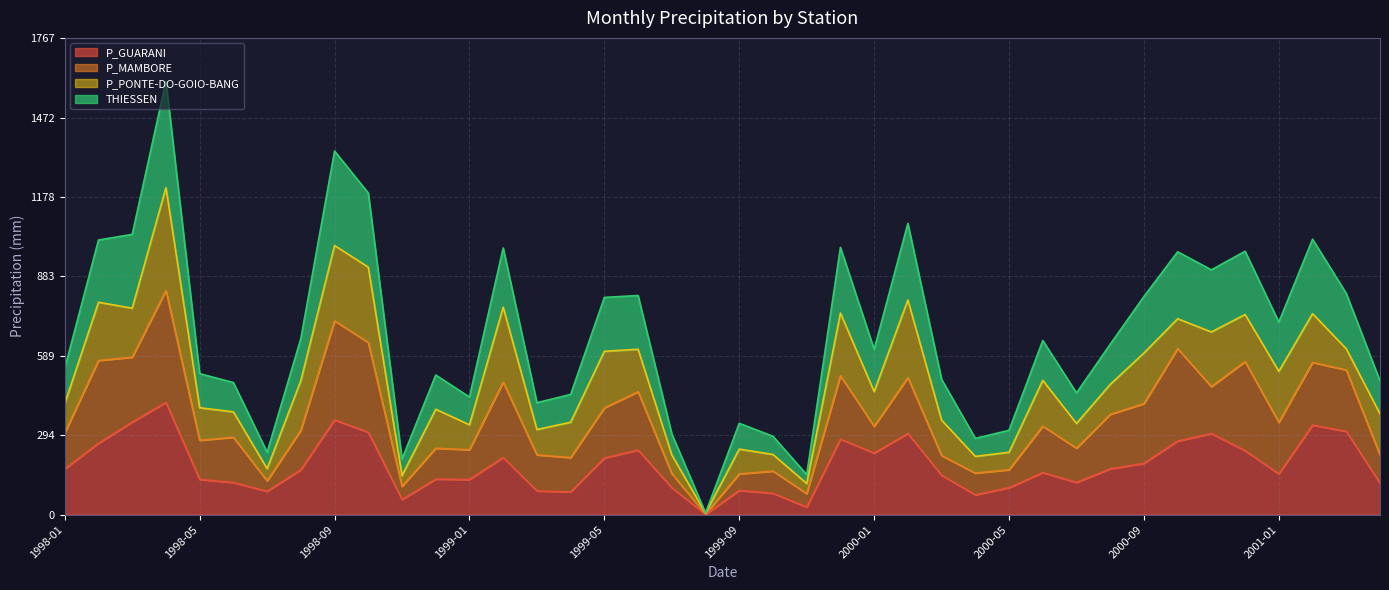

What is the total value across all series at 1998-09?

1348.2